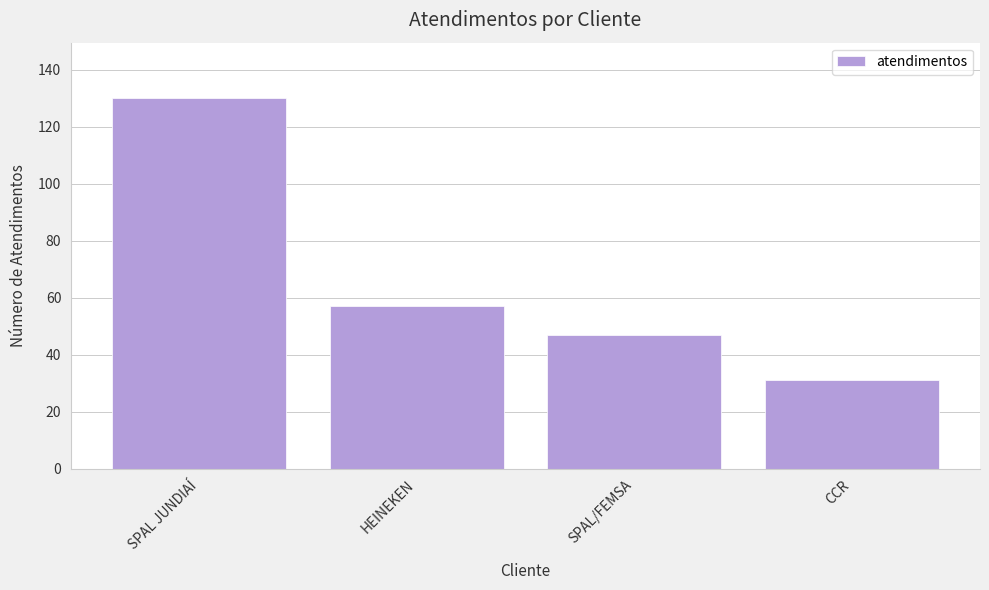

List the labels in order of value, smallest first.

CCR, SPAL/FEMSA, HEINEKEN, SPAL JUNDIAÍ